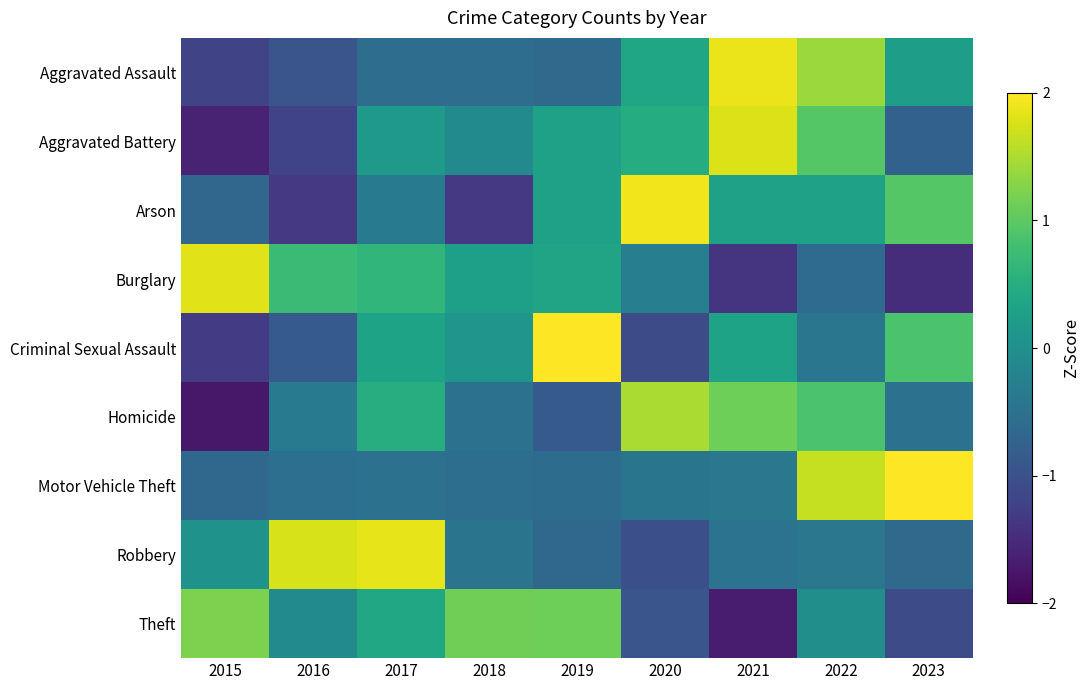

Reading right to left, list all the values displayed in this chart.

Aggravated Assault: 2023=0.2	2022=1.4	2021=1.9	2020=0.4	2019=-0.6	2018=-0.6	2017=-0.6	2016=-0.9	2015=-1.2
Aggravated Battery: 2023=-0.8	2022=1.0	2021=1.8	2020=0.5	2019=0.3	2018=-0.1	2017=0.1	2016=-1.2	2015=-1.6
Arson: 2023=0.9	2022=0.3	2021=0.3	2020=1.9	2019=0.3	2018=-1.3	2017=-0.4	2016=-1.3	2015=-0.7
Burglary: 2023=-1.5	2022=-0.6	2021=-1.4	2020=-0.3	2019=0.3	2018=0.3	2017=0.6	2016=0.7	2015=1.8
Criminal Sexual Assault: 2023=0.9	2022=-0.4	2021=0.3	2020=-1.1	2019=2.1	2018=0.1	2017=0.3	2016=-0.9	2015=-1.3
Homicide: 2023=-0.5	2022=0.9	2021=1.1	2020=1.5	2019=-0.9	2018=-0.5	2017=0.5	2016=-0.4	2015=-1.7
Motor Vehicle Theft: 2023=2.1	2022=1.7	2021=-0.4	2020=-0.5	2019=-0.6	2018=-0.6	2017=-0.5	2016=-0.5	2015=-0.7
Robbery: 2023=-0.6	2022=-0.4	2021=-0.5	2020=-1.0	2019=-0.7	2018=-0.5	2017=1.8	2016=1.8	2015=0.1
Theft: 2023=-1.1	2022=-0.0	2021=-1.7	2020=-0.9	2019=1.1	2018=1.1	2017=0.4	2016=-0.1	2015=1.2